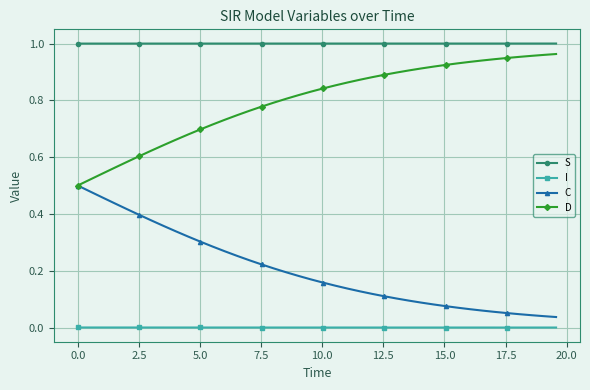

True or false: S and I intersect in this chart.

False